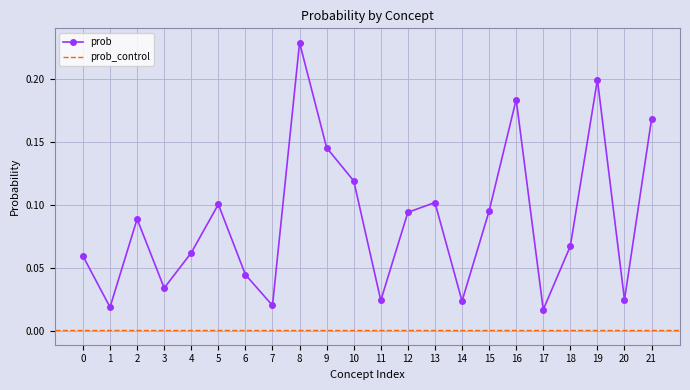

In prob, how many points are lower than both neighbors (excluding endpoints)?

7